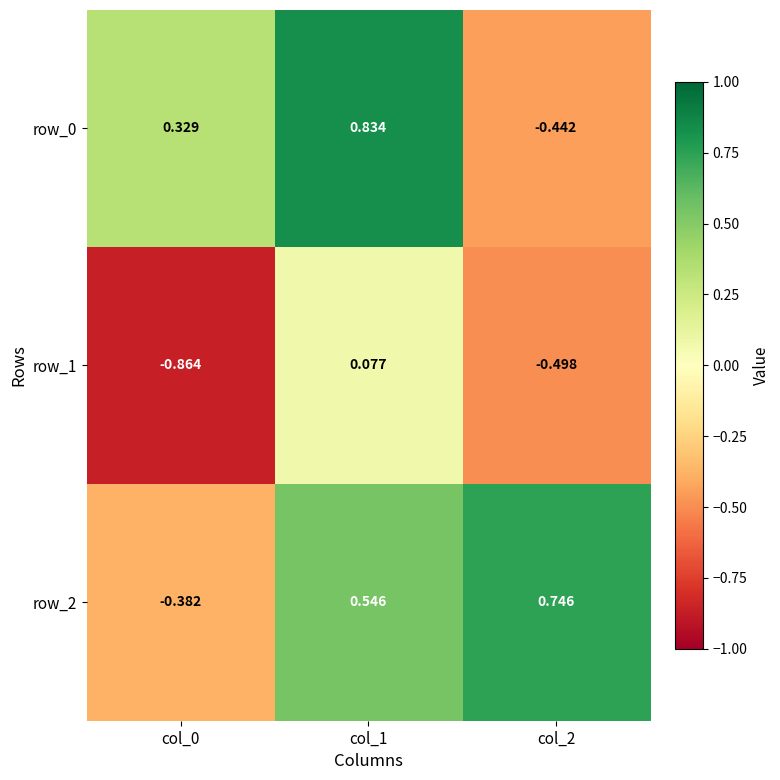

At which category does the chart reach its peak across all series?

col_1